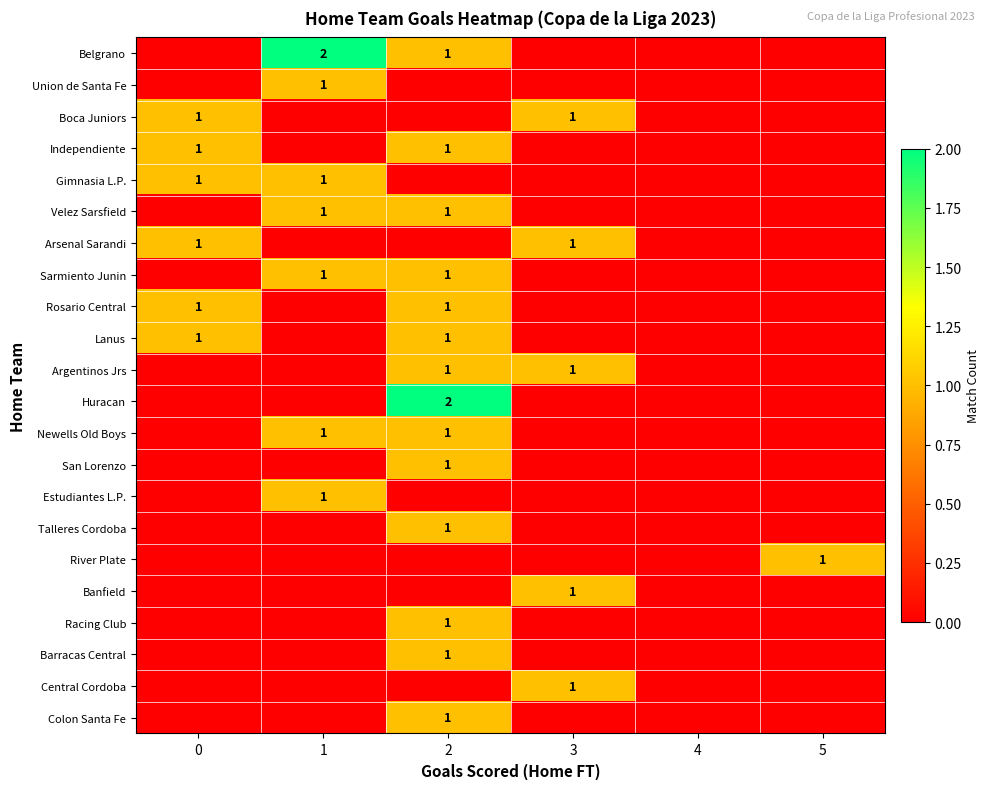

Is it true that Velez Sarsfield equals 1 at 1?

True